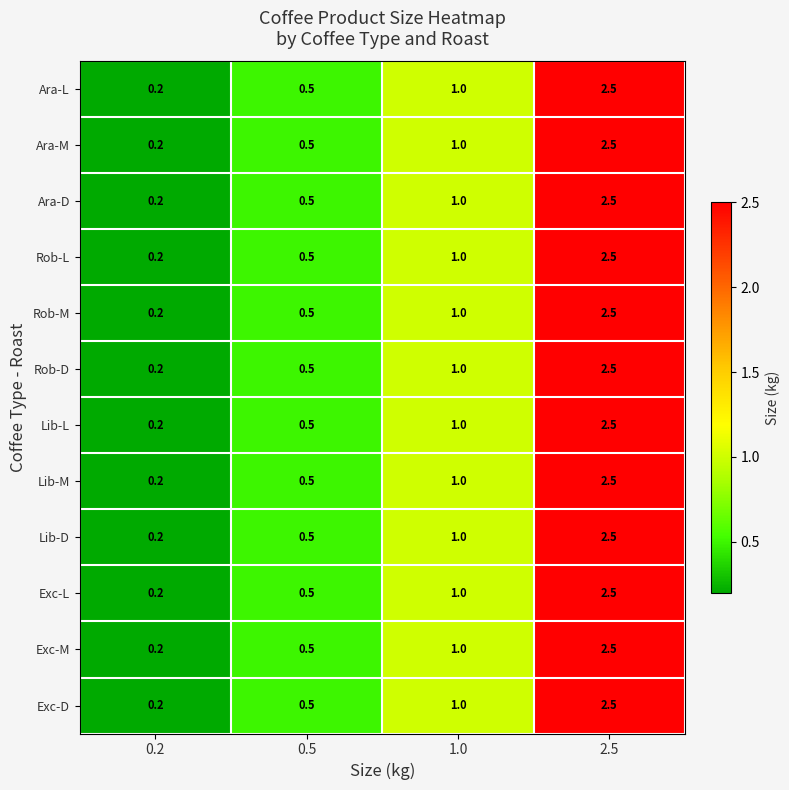

What is the difference between the Lib-D values at 2.5 and 0.5?

2.0